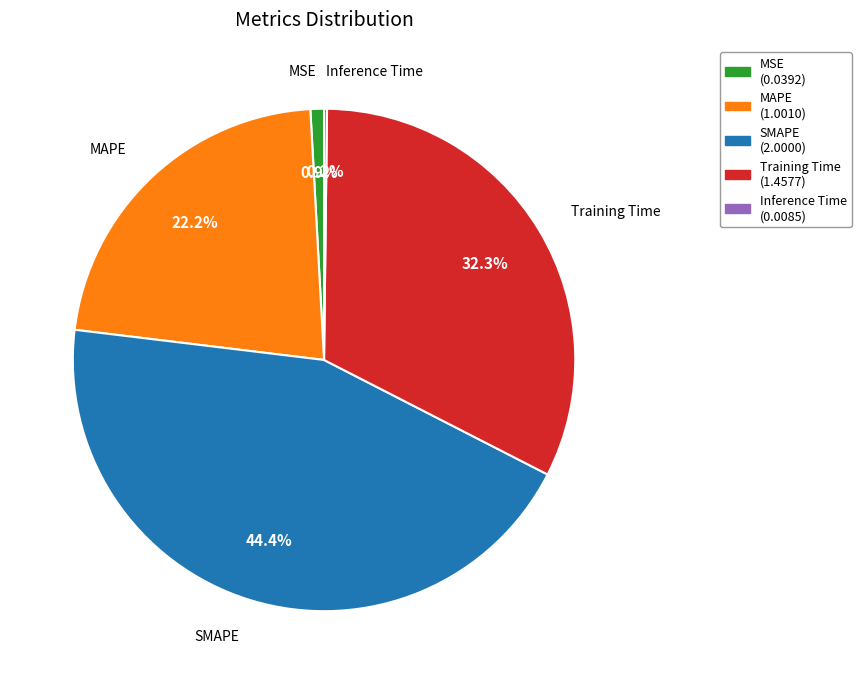

Which slice is the largest?

SMAPE